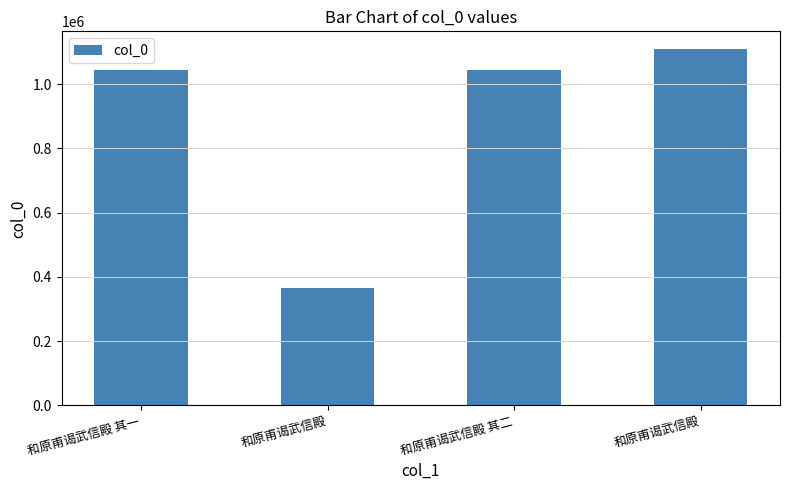

Are the bars grouped side by side (vs. stacked)?

No